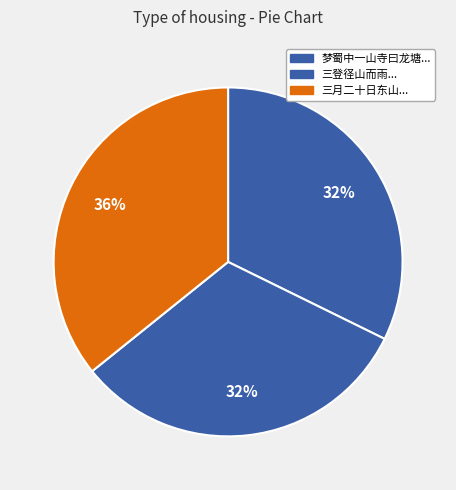

How many segments does this pie chart have?

3